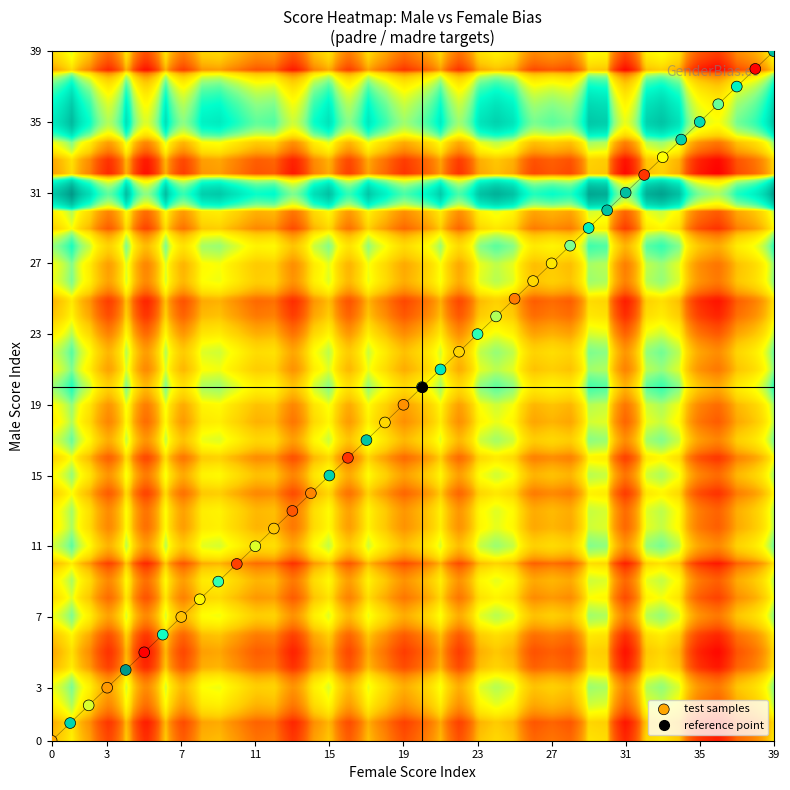

What is the ratio of the value at 2 to the value at 39?

0.1